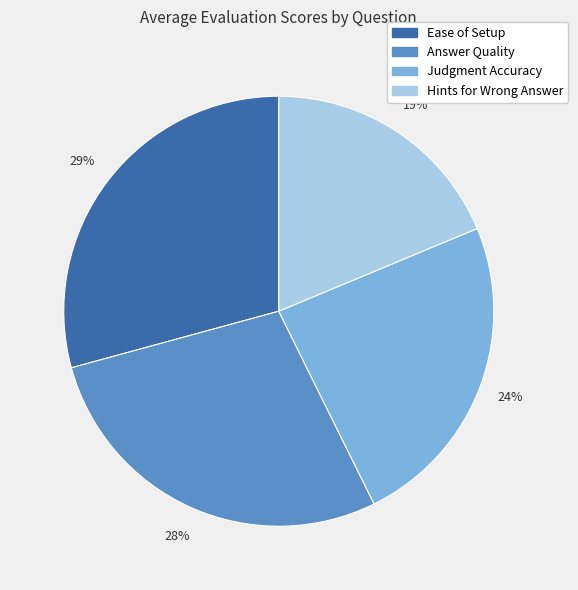

Is it true that Hints for Wrong Answer is 19% of the pie?

True